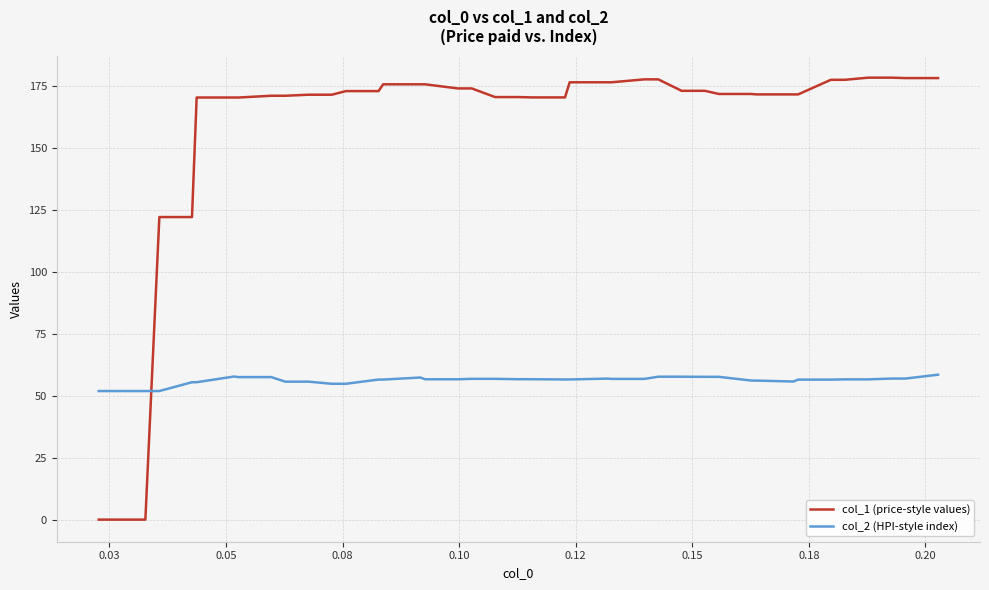

Which series has the widest spread of values?

col_1 (price-style values)